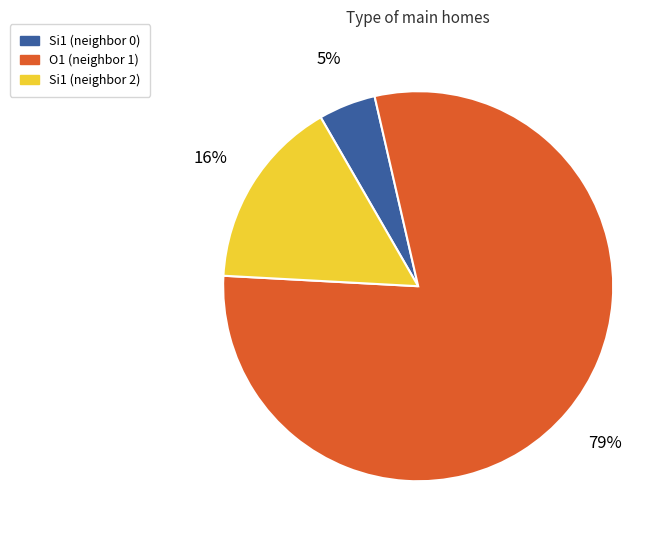

Which category has the smallest portion of the pie?

Si1 (neighbor 0)